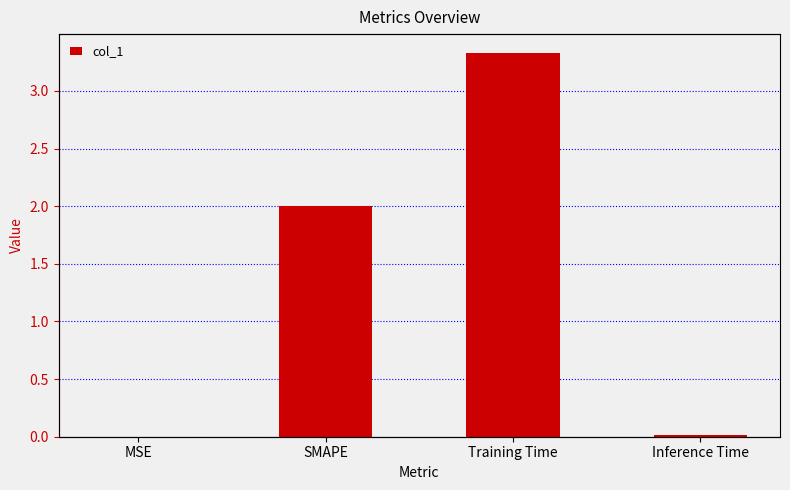

The value at Inference Time is 0.0. True or false?

False